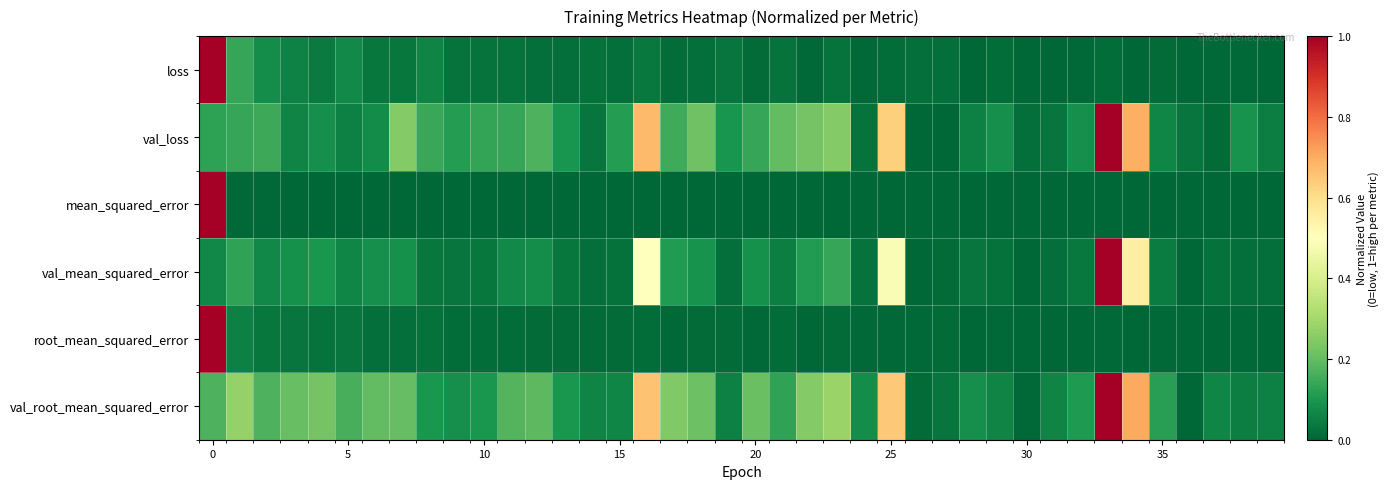

How many data points does each series have?

40